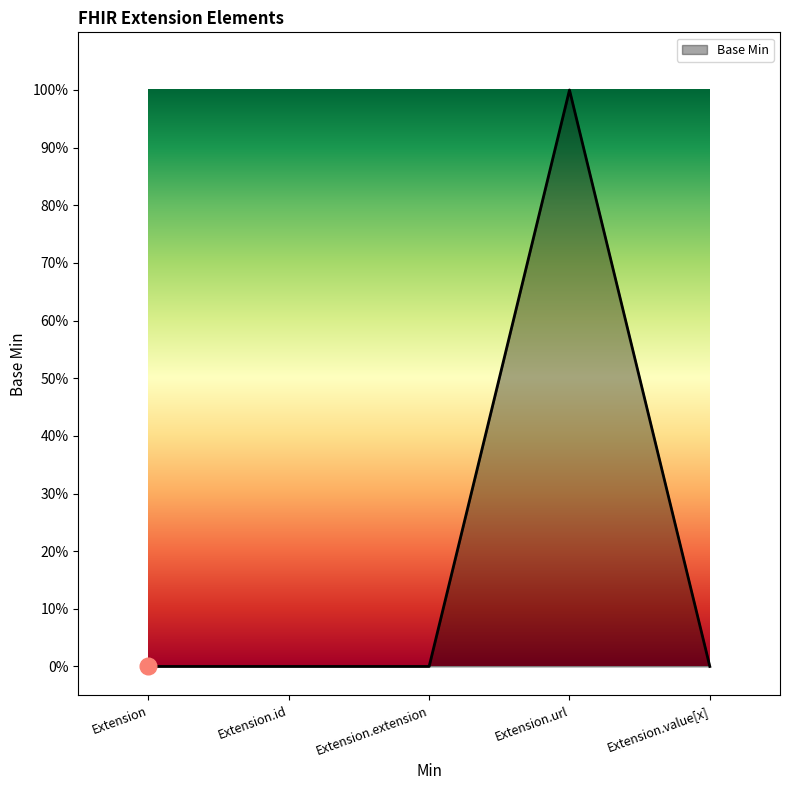

True or false: the data has more than 2 interior local peaks.

False